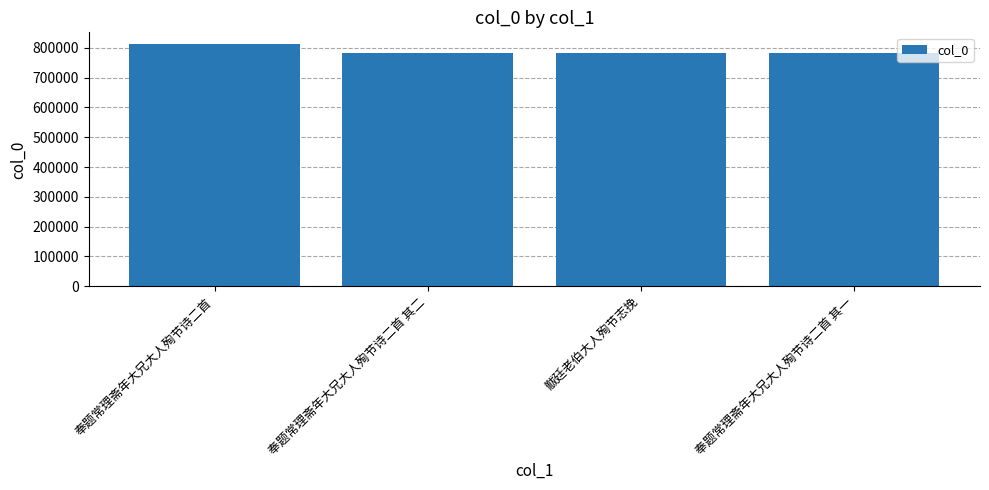

Where does the data first go above 781234?

奉题常理斋年大兄大人殉节诗二首